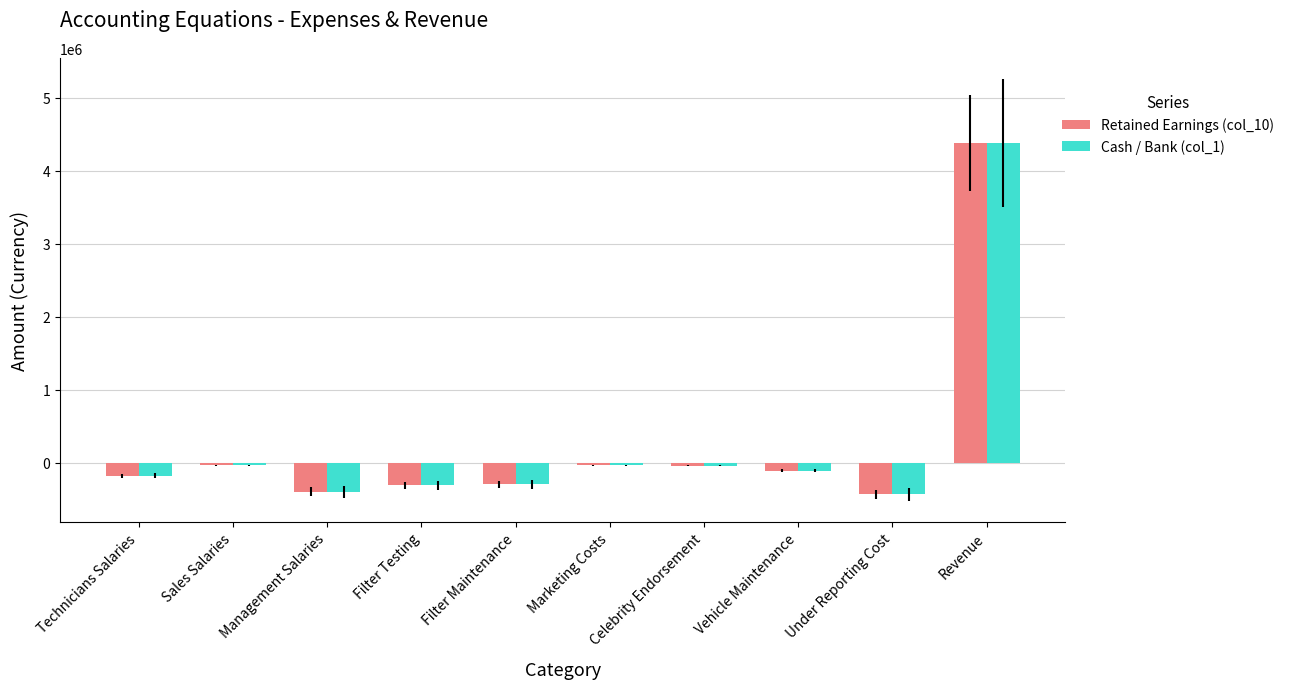

What is the minimum value for Cash / Bank (col_1)?

-438000